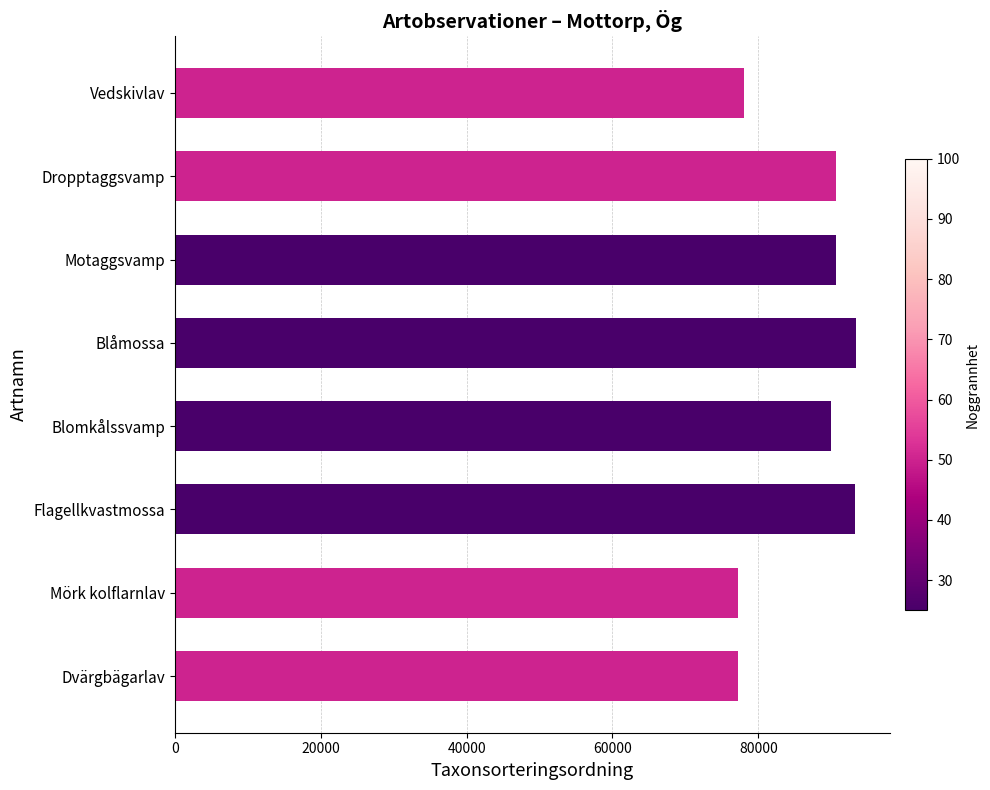

How many values are below 90653?

4